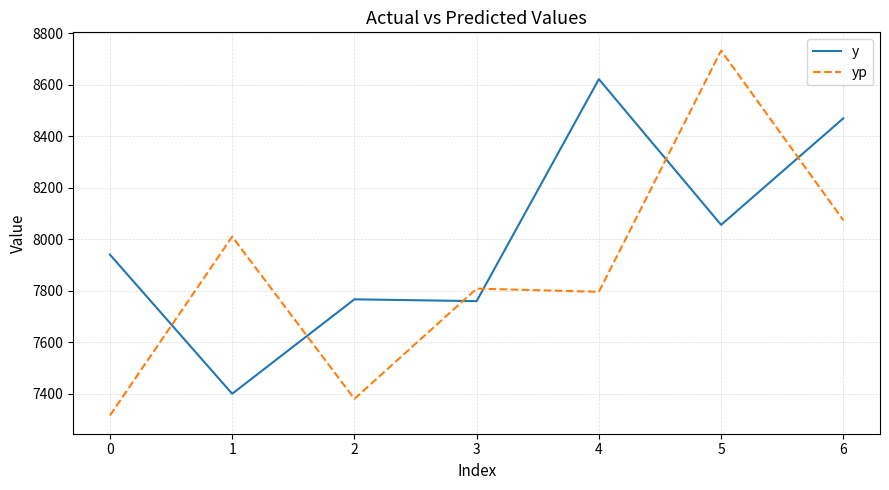

At which category does yp reach its first local valley?

2